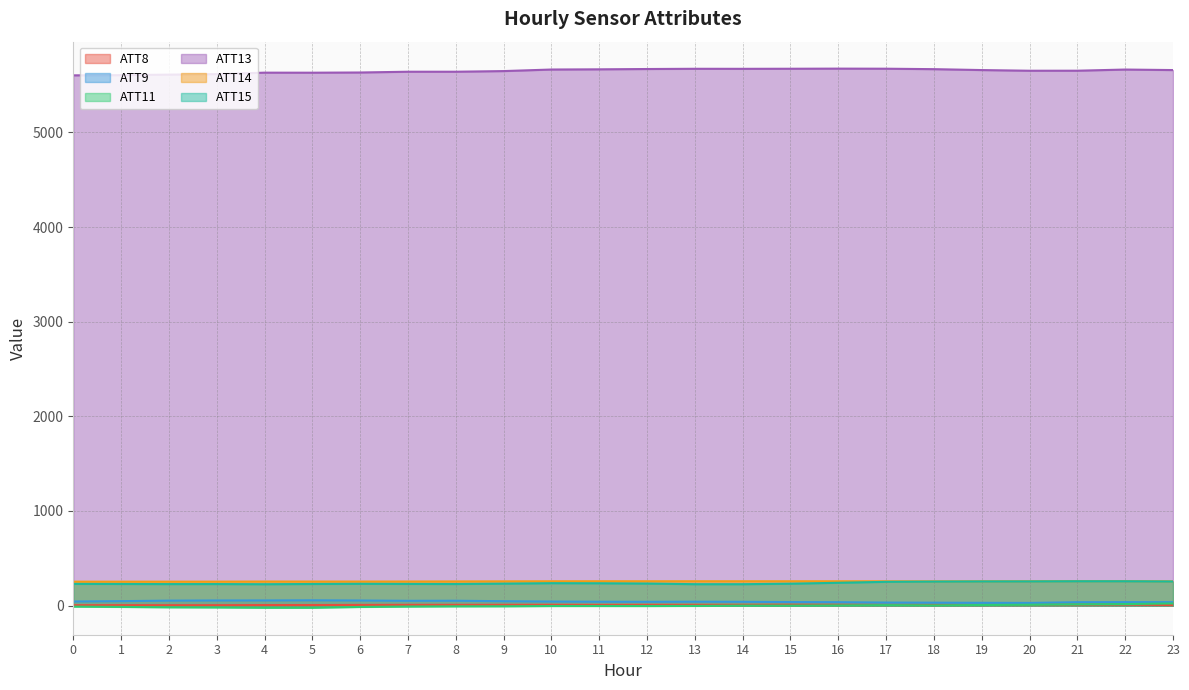

What is the total value across all series at 18?

6219.0